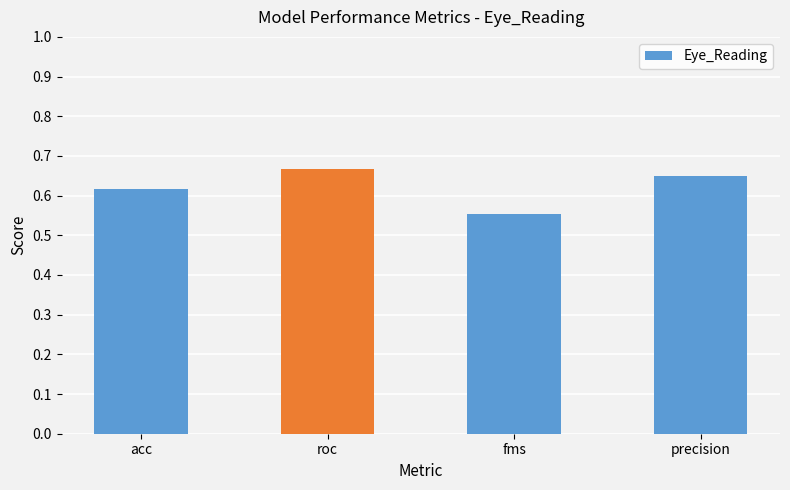

The value at acc is 0.4. True or false?

False